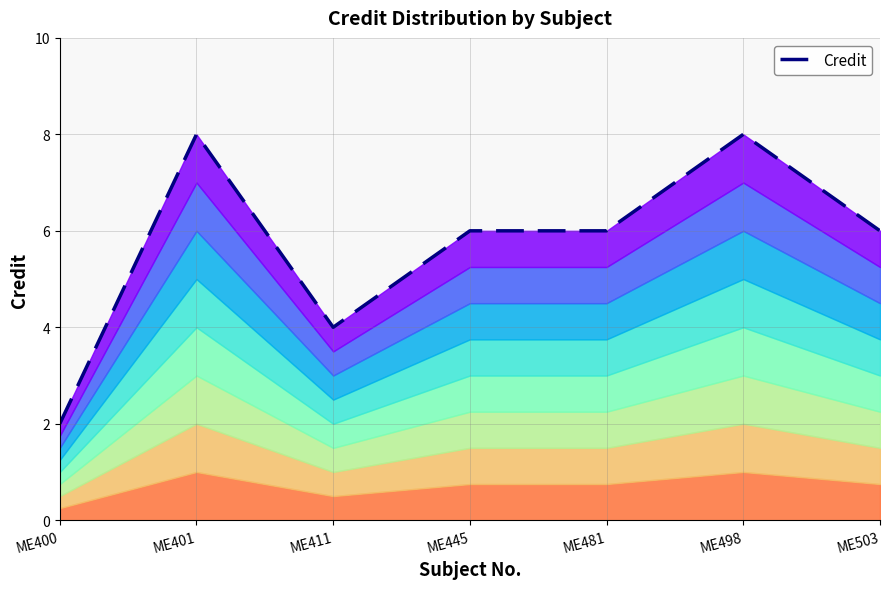

How many lines are shown in the chart?

1